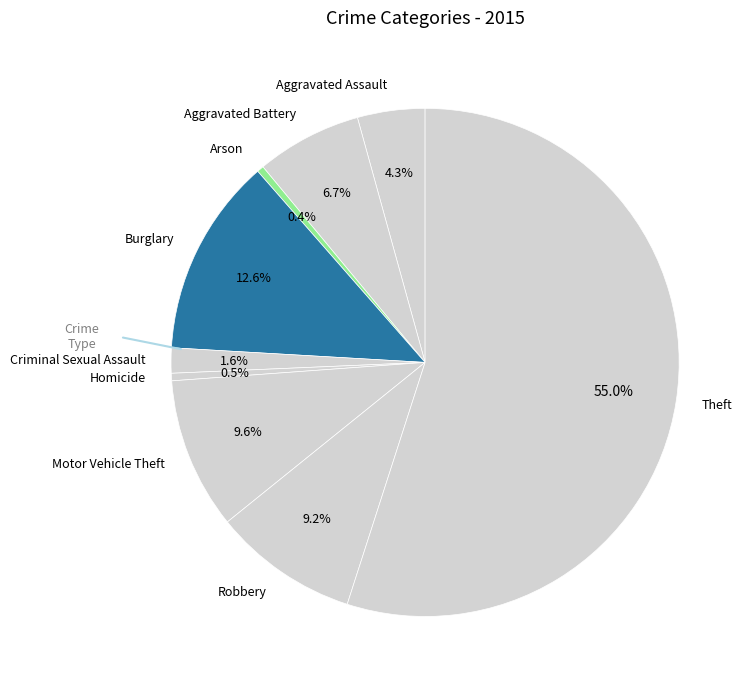

Combined, do Robbery and Theft account for over 50%?

Yes